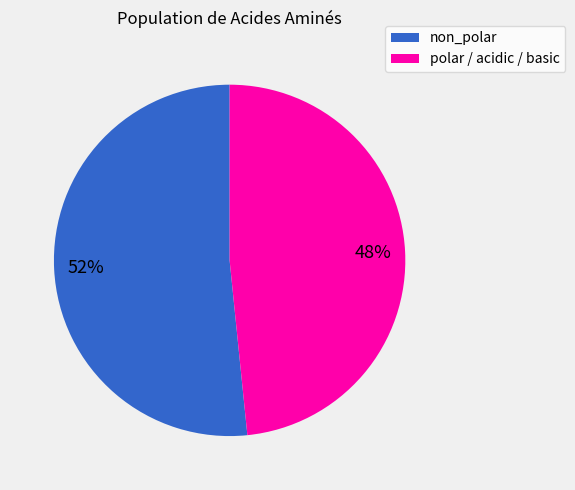

To the nearest percent, what is the average slice percentage?

50%